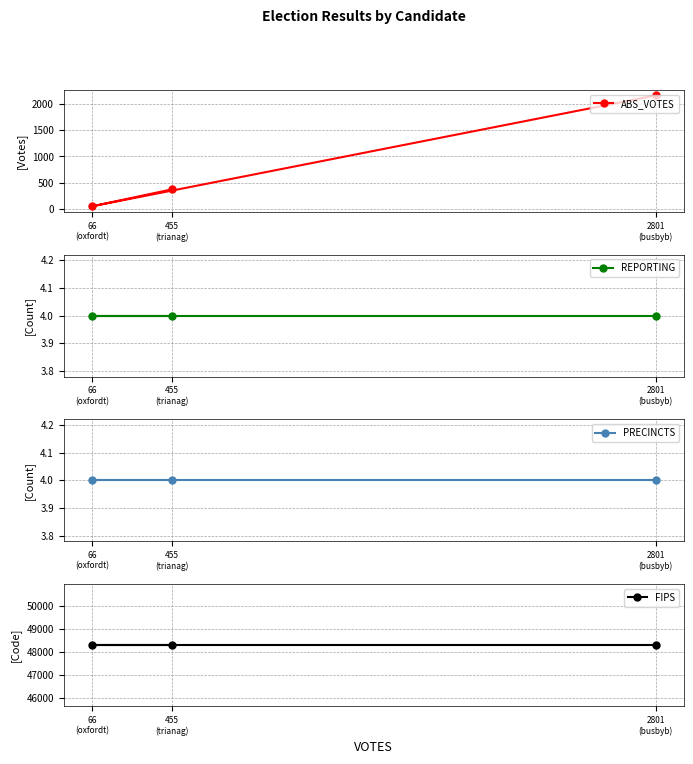

What is the total value across all series at 455
(trianag)?

48686